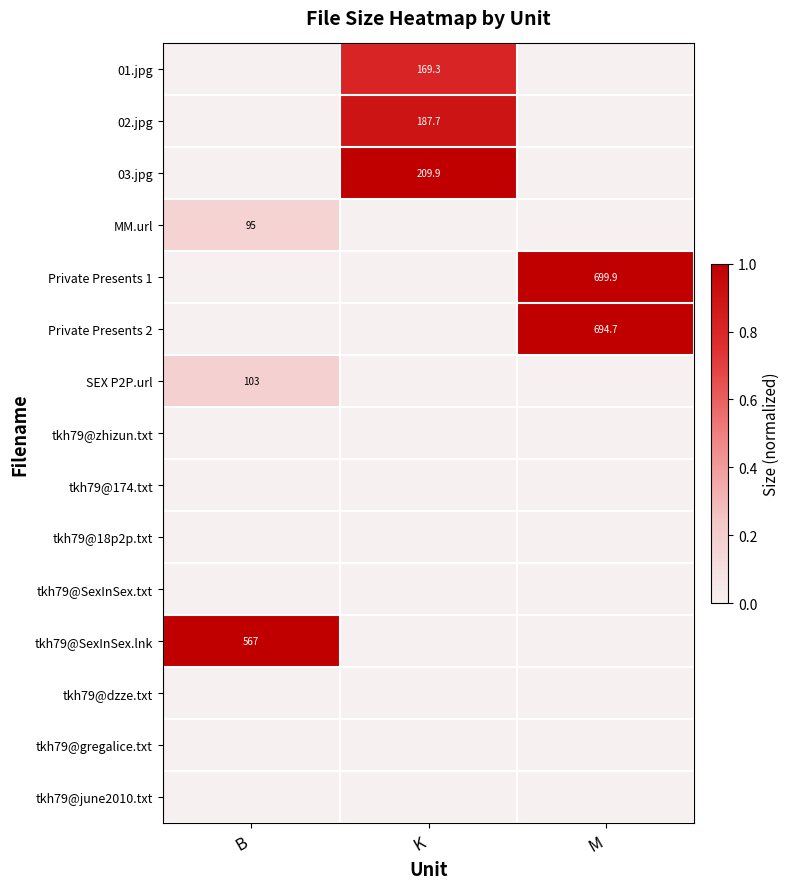

The 03.jpg series shows 1.7 at K. True or false?

False